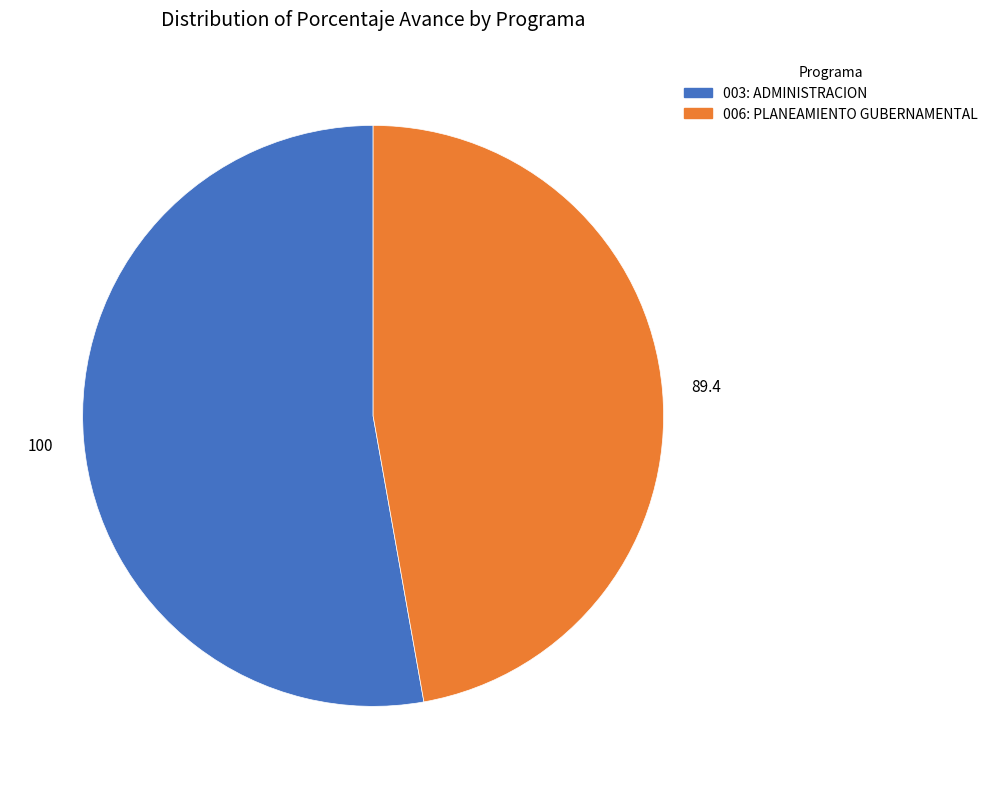

Rank the categories by value from highest to lowest.

003: ADMINISTRACION, 006: PLANEAMIENTO GUBERNAMENTAL